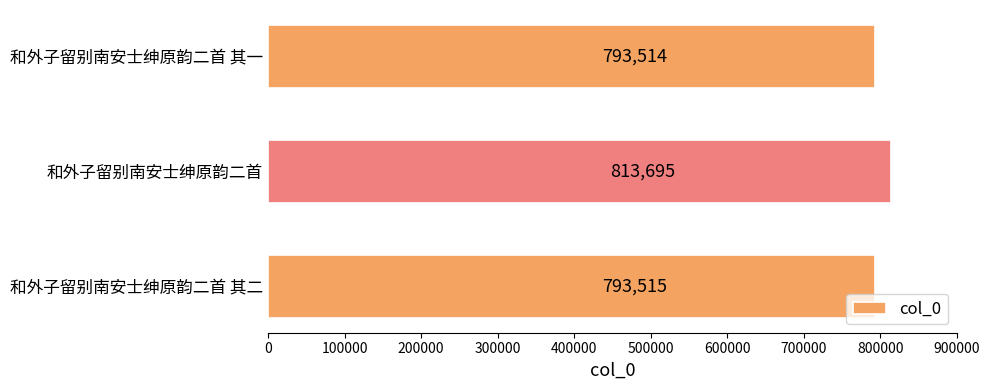

Reading bottom to top, list all the values displayed in this chart.

793515	813695	793514